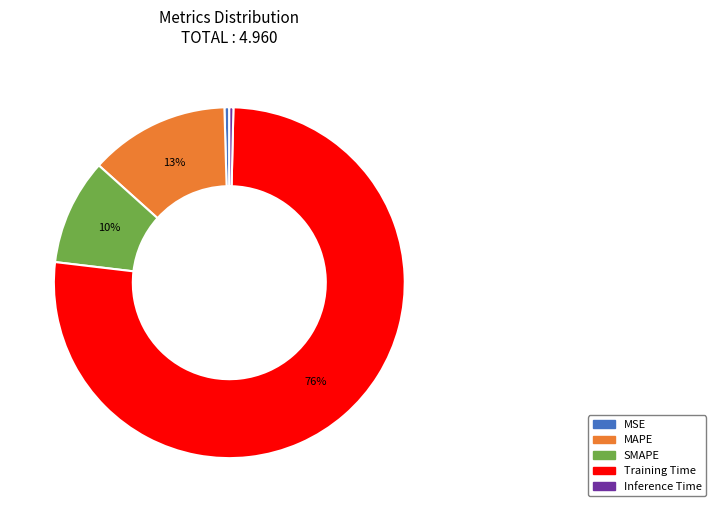

Count the number of slices in the pie.

5